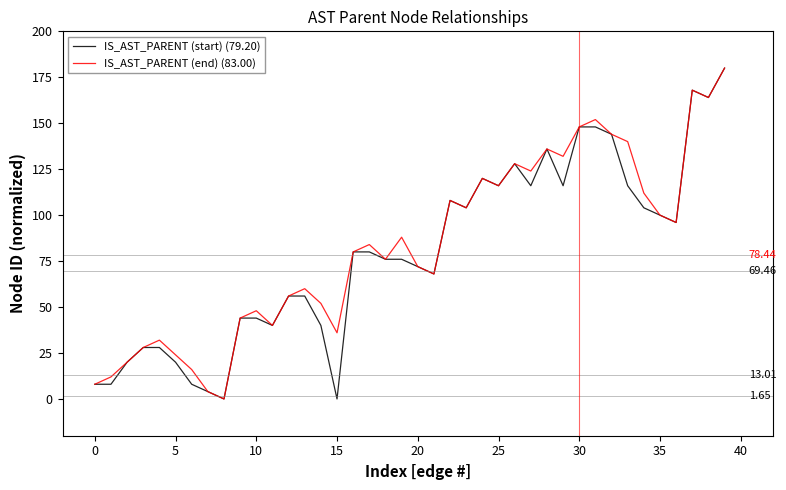

What are all the series names shown in the legend?

IS_AST_PARENT (start) (79.20), IS_AST_PARENT (end) (83.00)